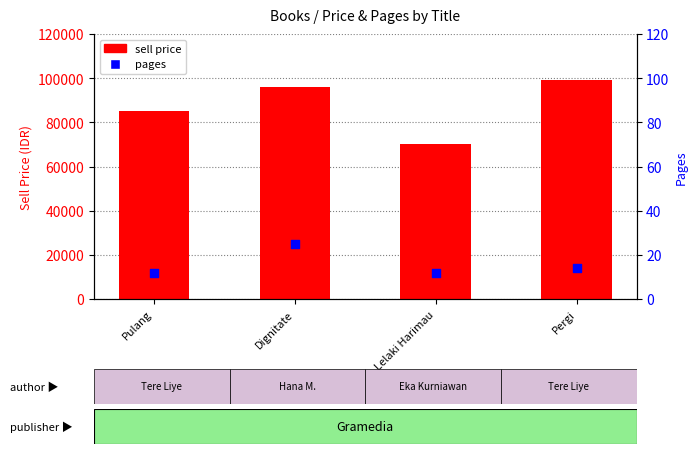

At which category is the sum across all series the highest?

Pergi